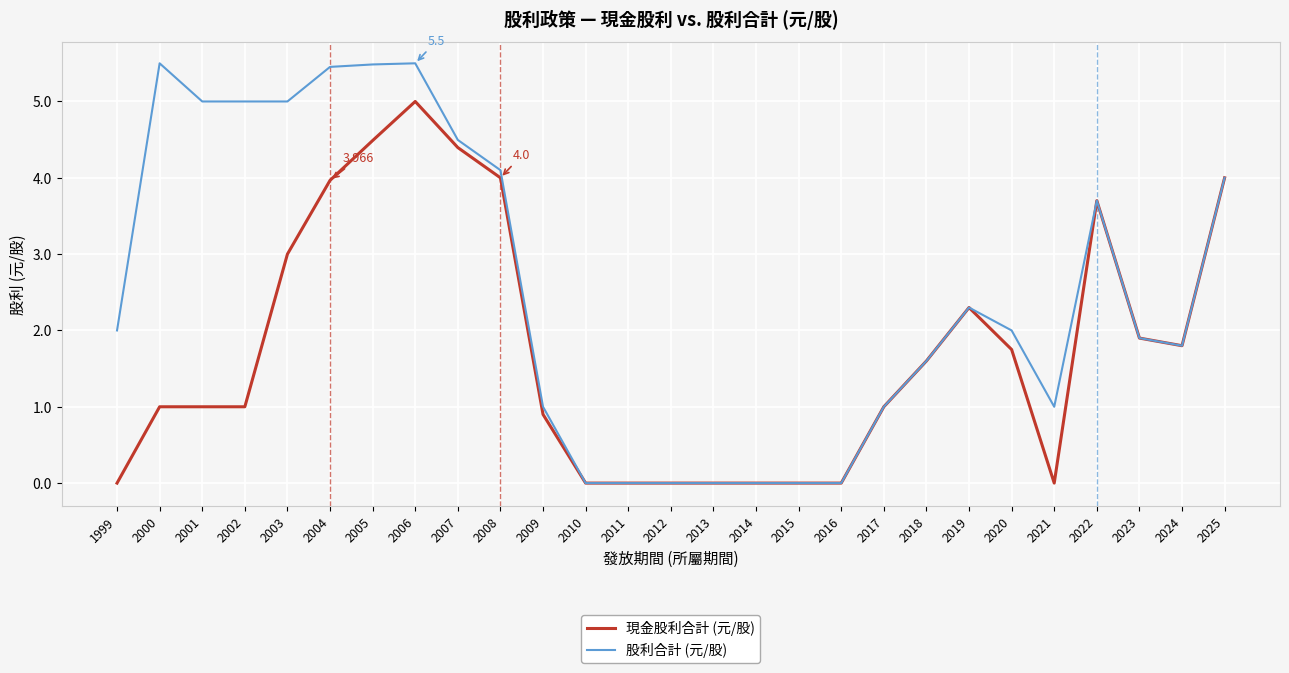

Which series changed the most between 2002 and 2009?

股利合計 (元/股)